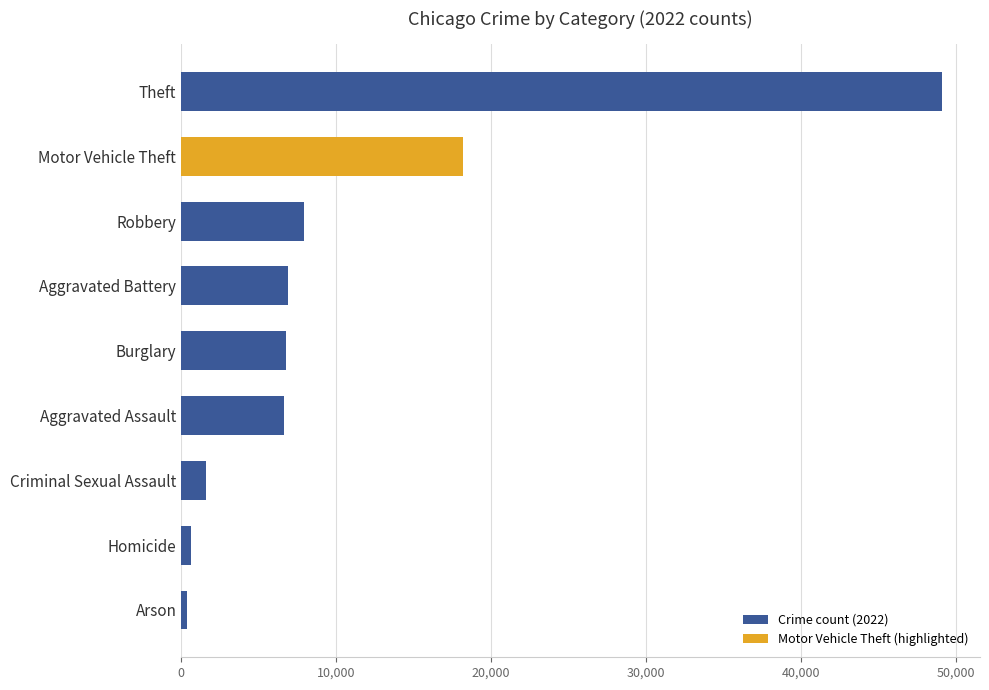

What is the difference between the maximum and minimum values?

48736